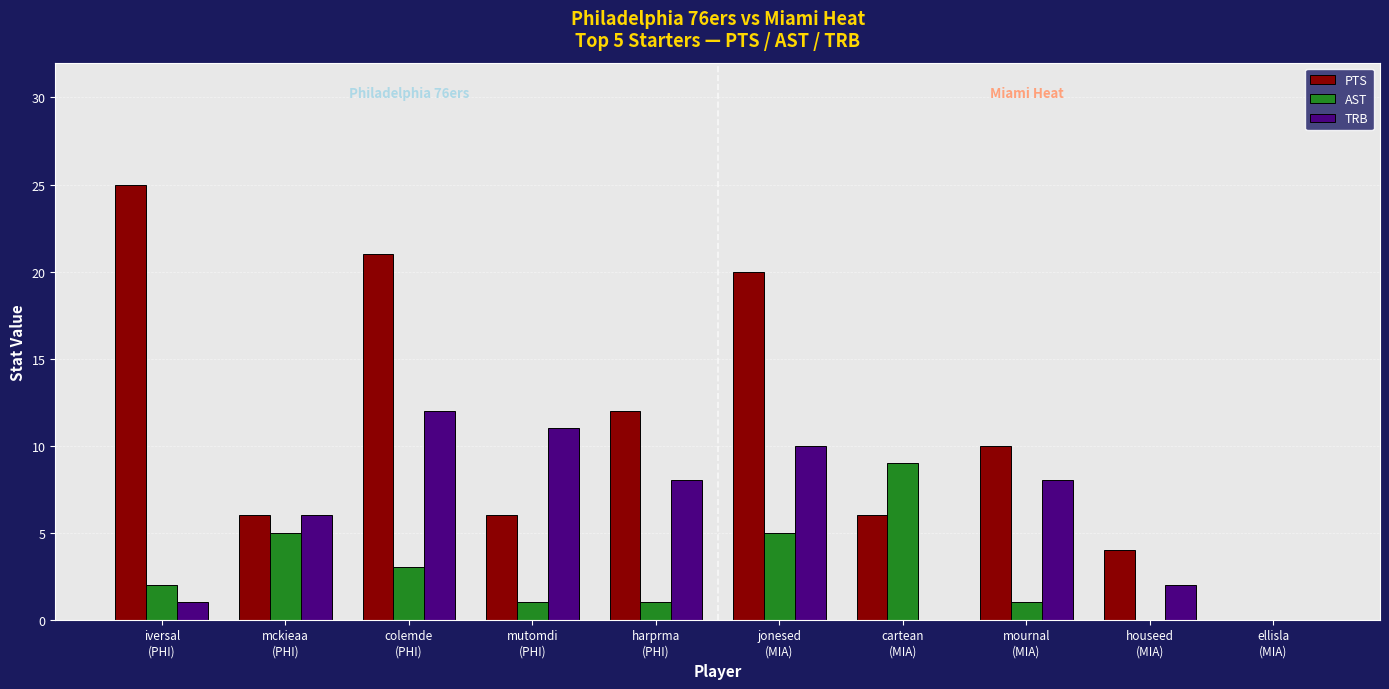

Reading left to right, what are all the values shown in this chart?

PTS: iversal
(PHI)=25	mckieaa
(PHI)=6	colemde
(PHI)=21	mutomdi
(PHI)=6	harprma
(PHI)=12	jonesed
(MIA)=20	cartean
(MIA)=6	mournal
(MIA)=10	houseed
(MIA)=4	ellisla
(MIA)=0
AST: iversal
(PHI)=2	mckieaa
(PHI)=5	colemde
(PHI)=3	mutomdi
(PHI)=1	harprma
(PHI)=1	jonesed
(MIA)=5	cartean
(MIA)=9	mournal
(MIA)=1	houseed
(MIA)=0	ellisla
(MIA)=0
TRB: iversal
(PHI)=1	mckieaa
(PHI)=6	colemde
(PHI)=12	mutomdi
(PHI)=11	harprma
(PHI)=8	jonesed
(MIA)=10	cartean
(MIA)=0	mournal
(MIA)=8	houseed
(MIA)=2	ellisla
(MIA)=0